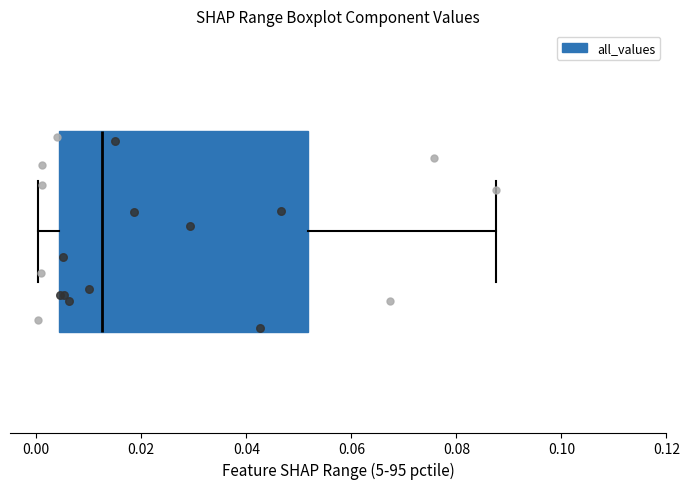

Read this box plot against the x-axis: the position of the median line, the range covered by the box, and the ends of both whiskers. The values are not printed on the chart, so give them approximately, as read against the axis.

median 0.012, box 0.004 to 0.052, whiskers 0.000 to 0.088